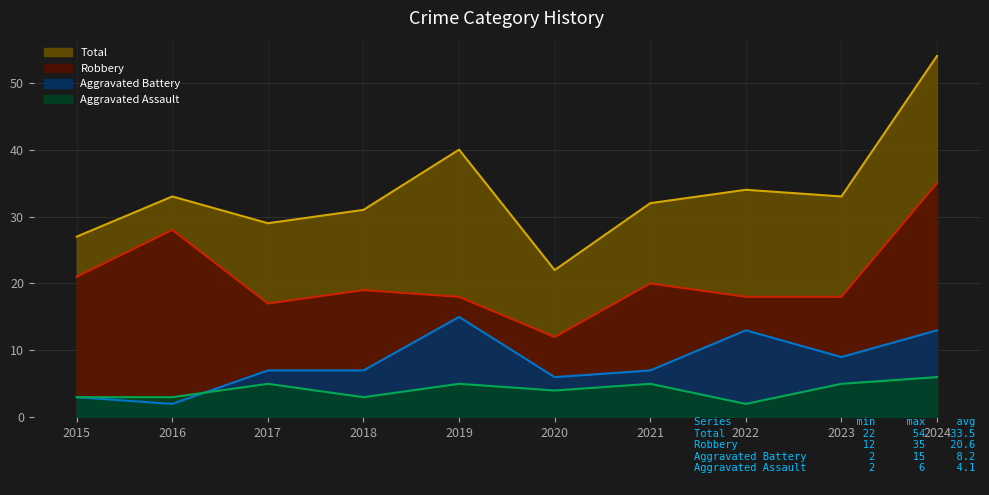

At which label is Robbery closest to 23?

2015